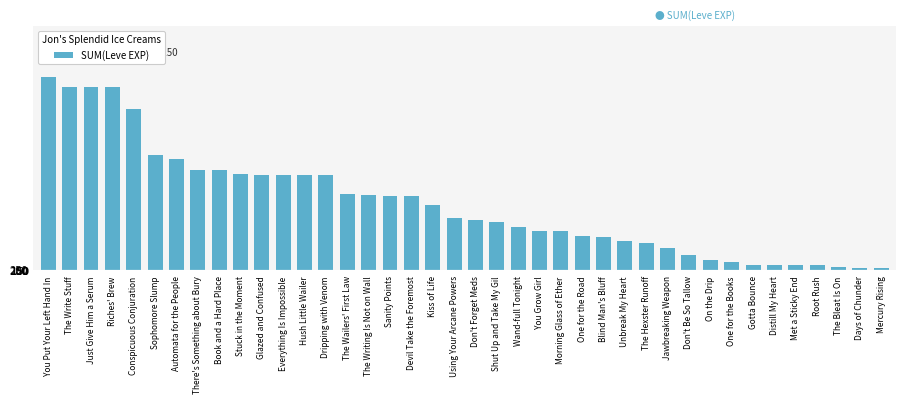

At which label does the data first exceed 12030?

You Put Your Left Hand In